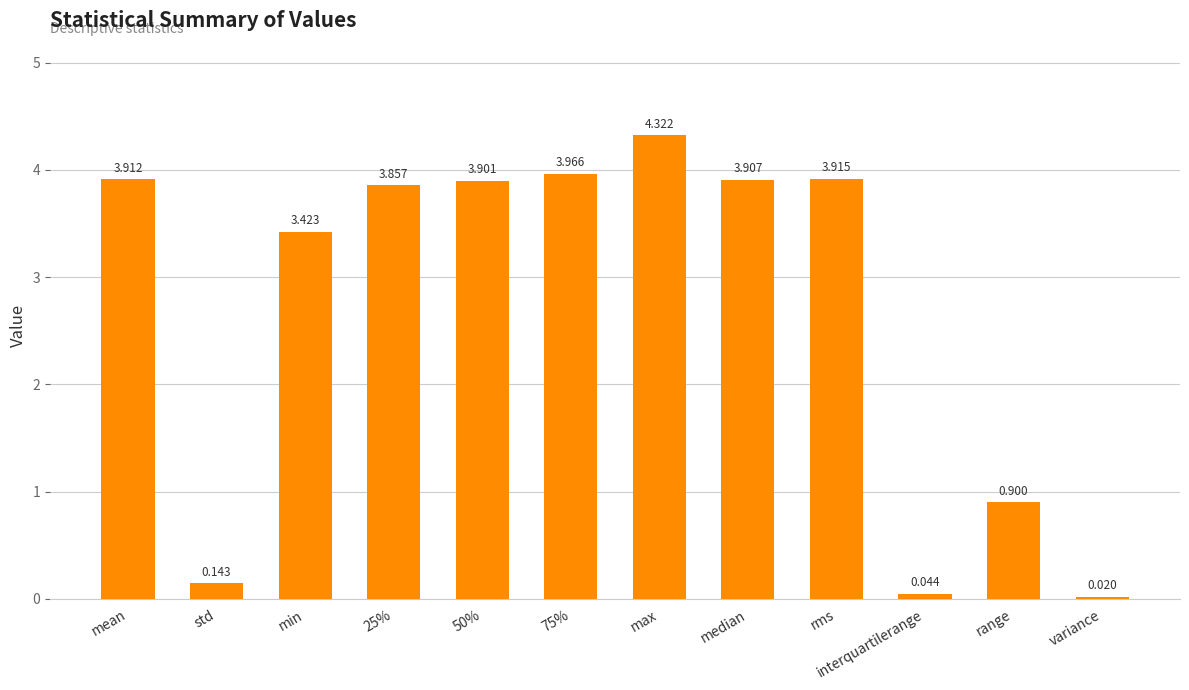

What is the label of the 1st bar from the right?

variance